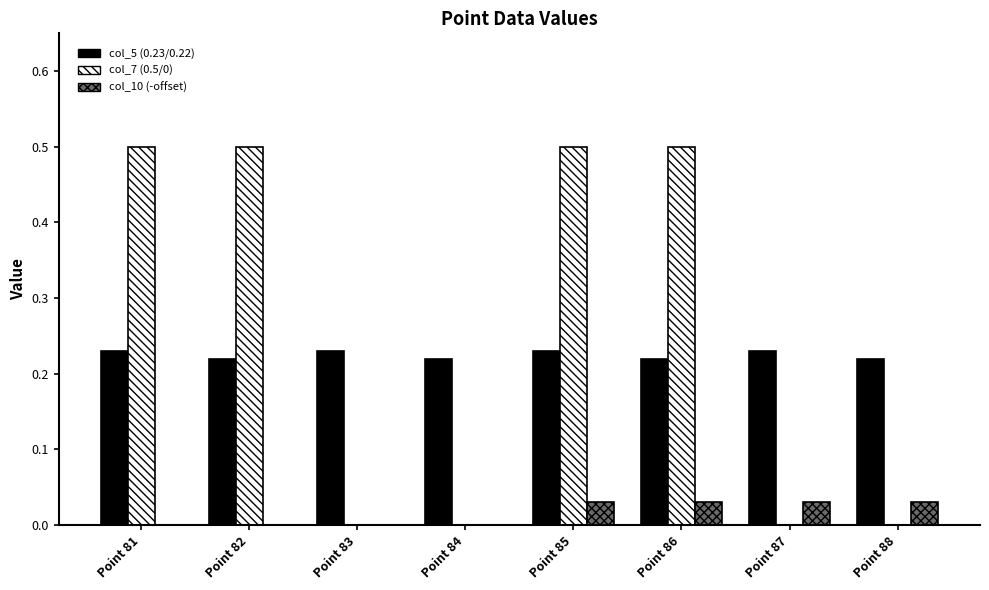

What is the sum of the col_7 (0.5/0) values at Point 84 and Point 86?

0.5